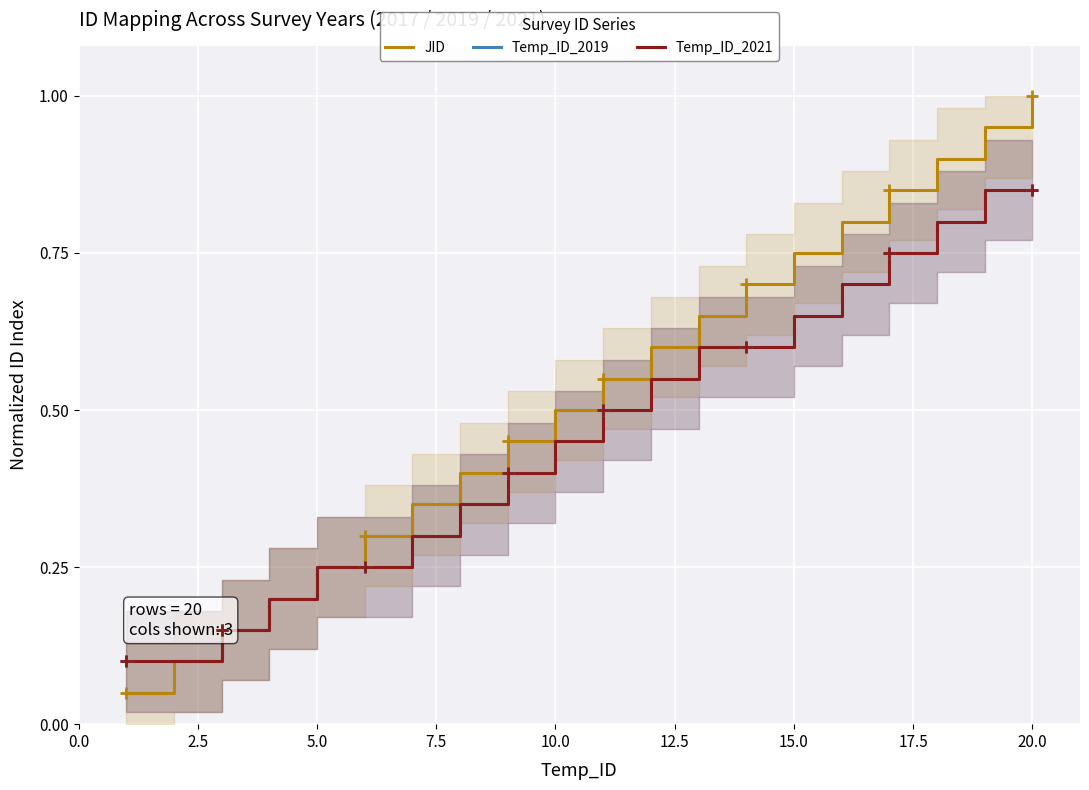

At which category is the sum across all series the highest?

20.0